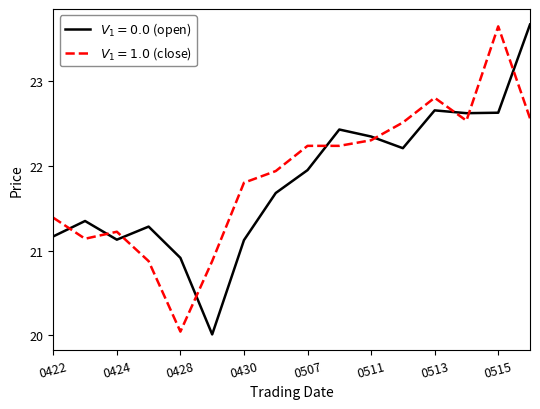

What is the maximum value shown in the chart?

23.7